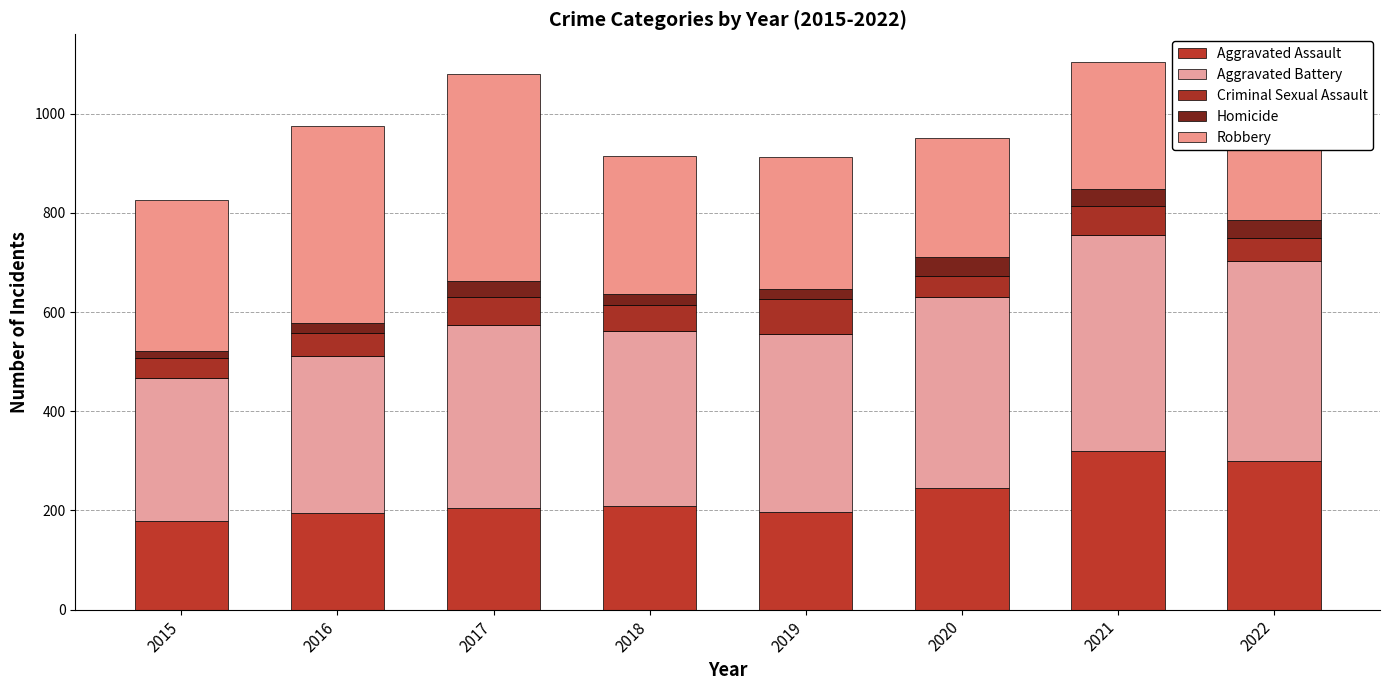

Are the bars grouped side by side (vs. stacked)?

No